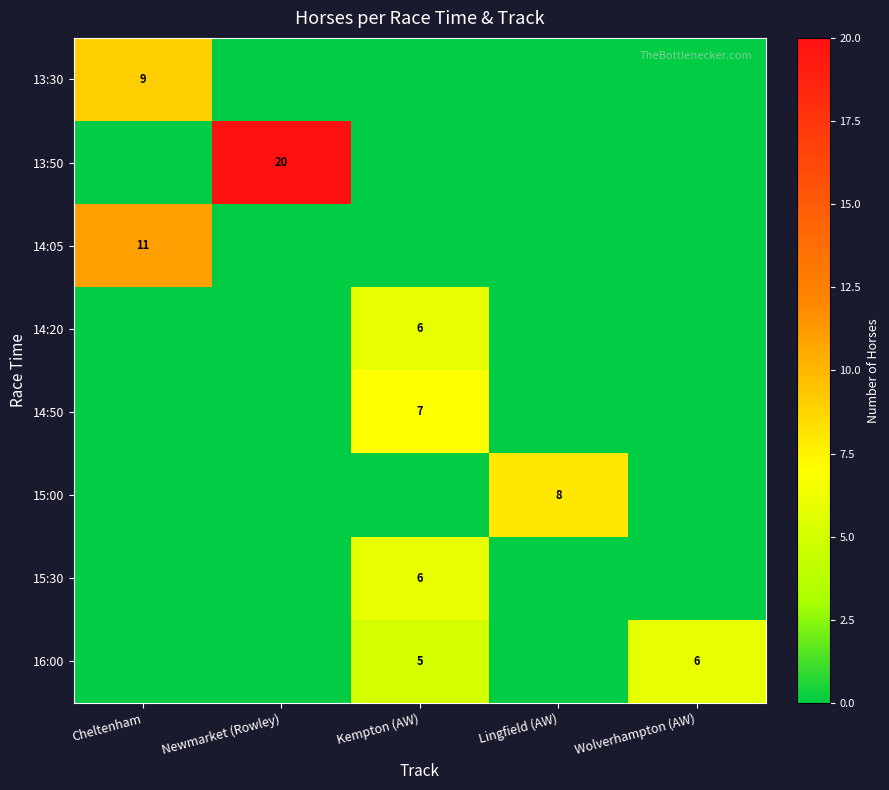

The 15:30 series shows 2 at Kempton (AW). True or false?

False